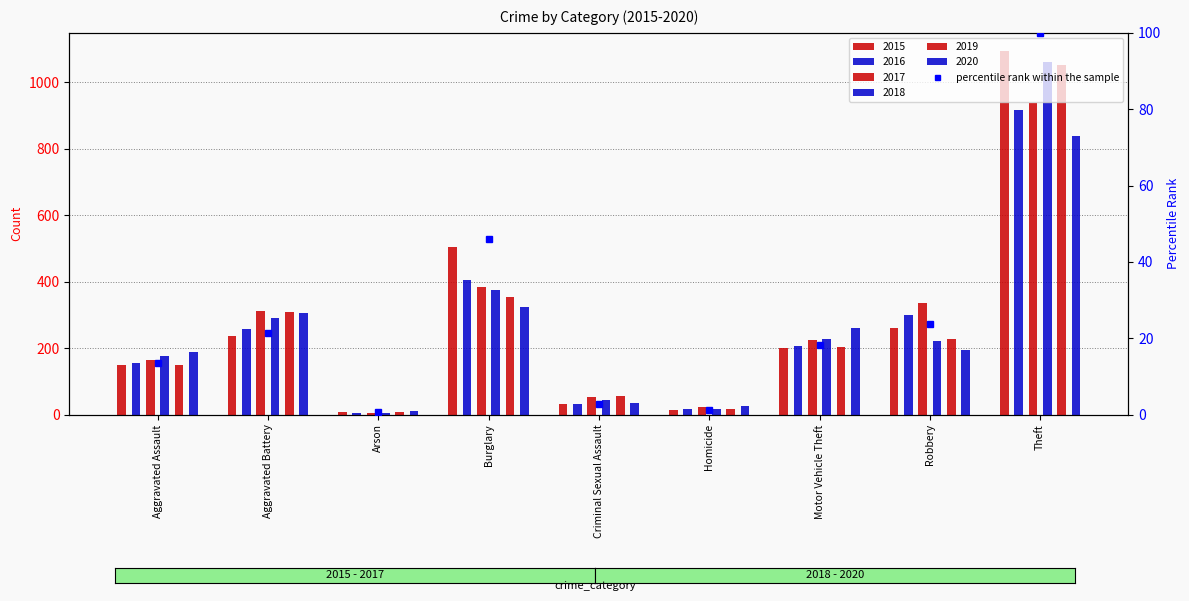

Which category has the lowest value across all series?

Arson